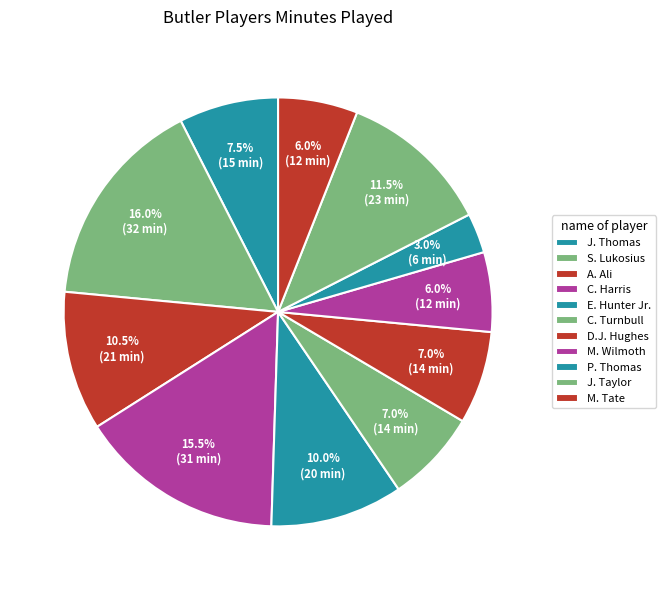

To the nearest percent, what is the average slice percentage?

9%